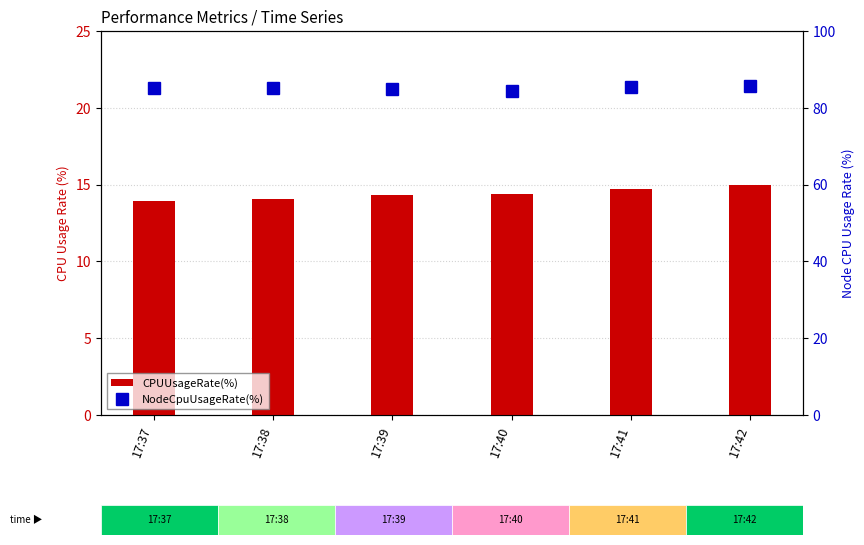

What is the smallest value displayed?

14.0